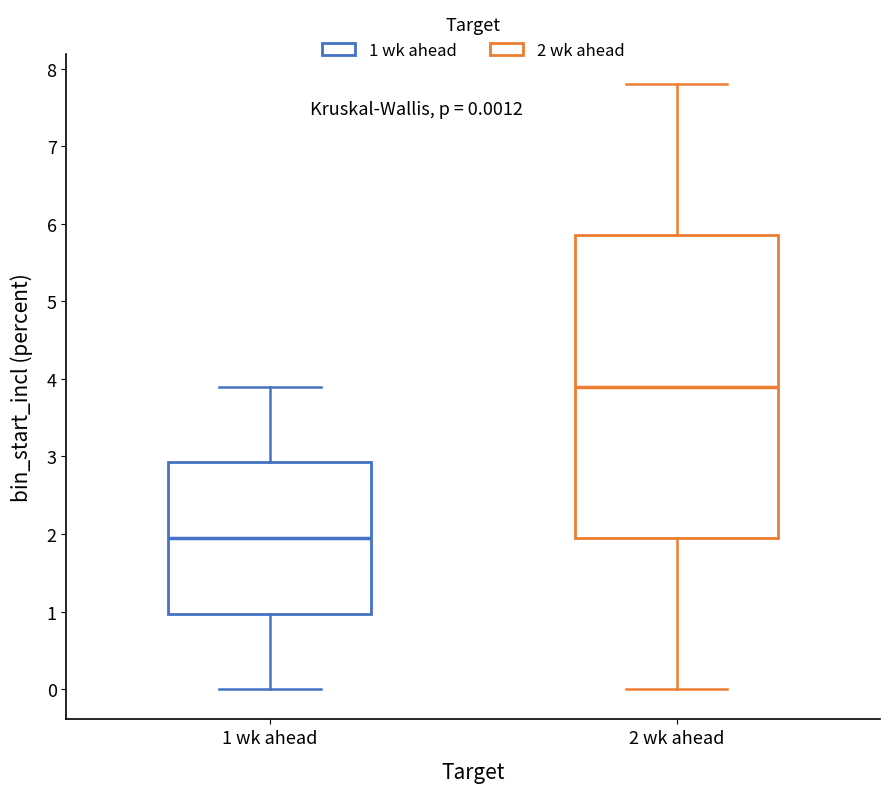

Which box's median line is the lowest?

1 wk ahead